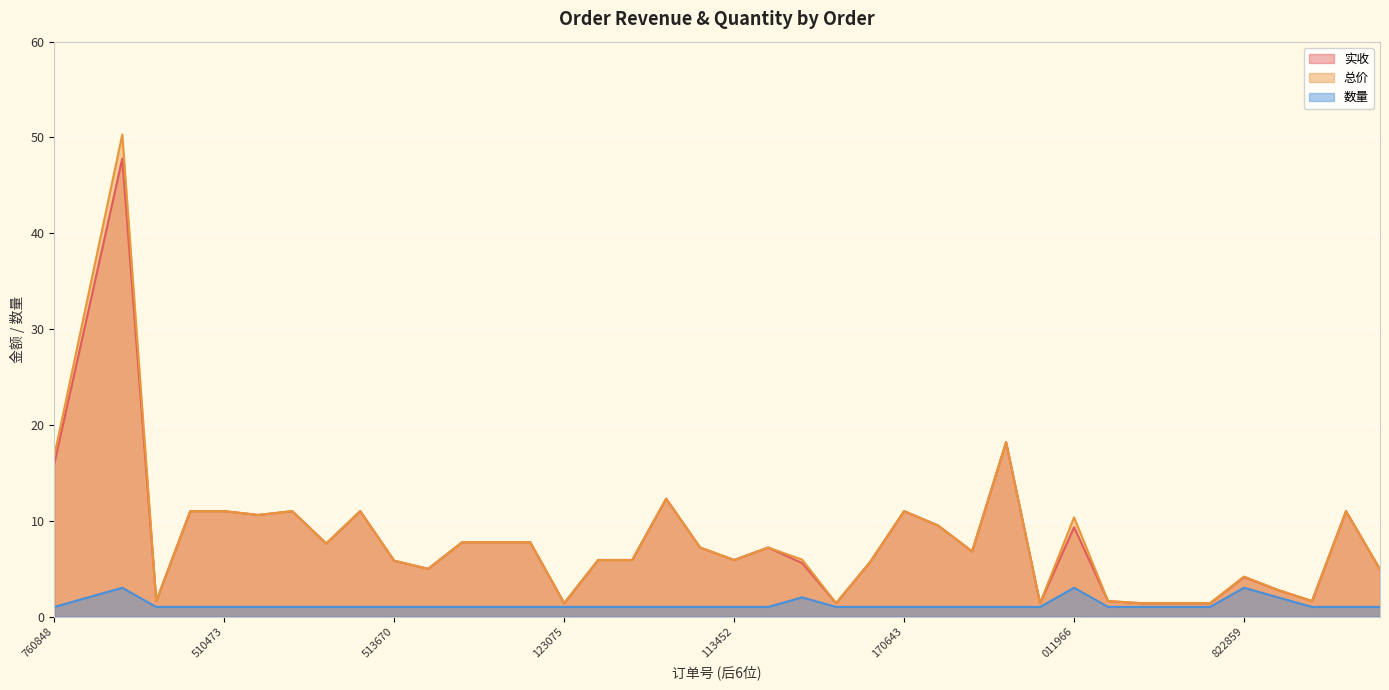

At which label does 总价 reach its peak?

240823-039185355080848